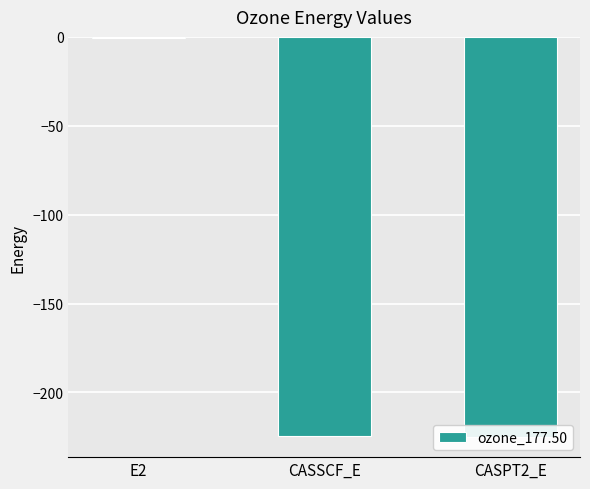

What is the label of the 2nd bar from the left?

CASSCF_E